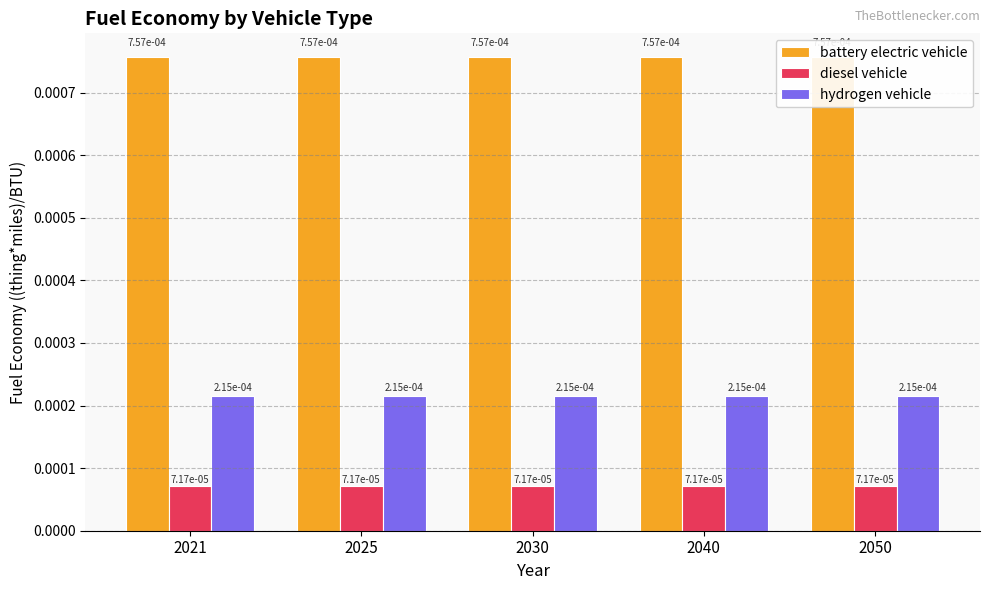

Which category has the highest value in the battery electric vehicle series?

2021